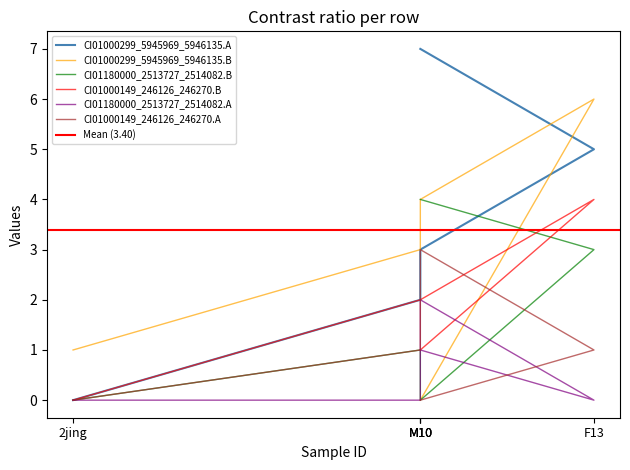

At M10, list the series in order from largest to smallest.

CI01000299_5945969_5946135.A, CI01180000_2513727_2514082.B, CI01000149_246126_246270.B, CI01180000_2513727_2514082.A, CI01000299_5945969_5946135.B, CI01000149_246126_246270.A